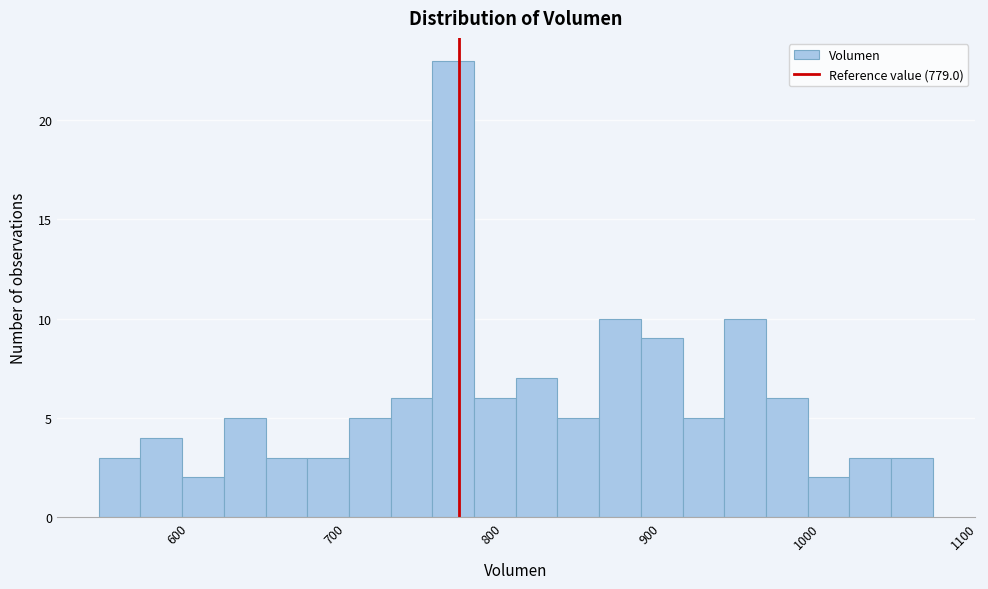

Read against the x-axis, roughly where is the centre of the tallest bar?

780